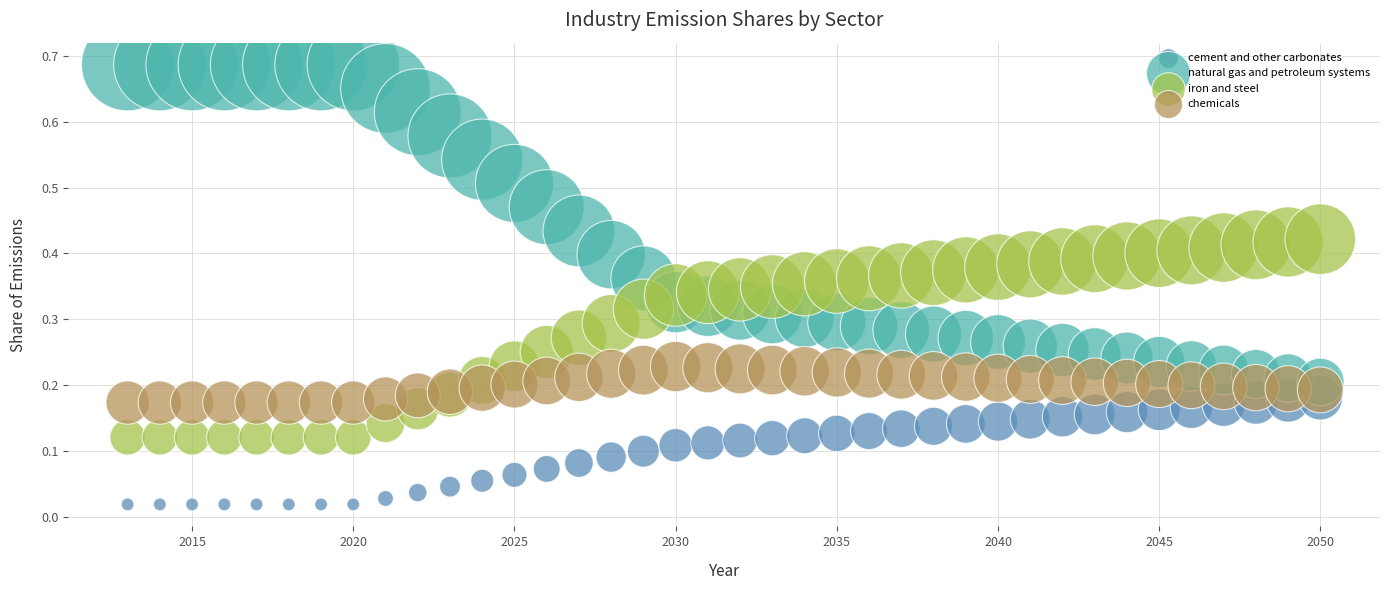

What is the X range (max minus min) for the scatter plot?

37.0